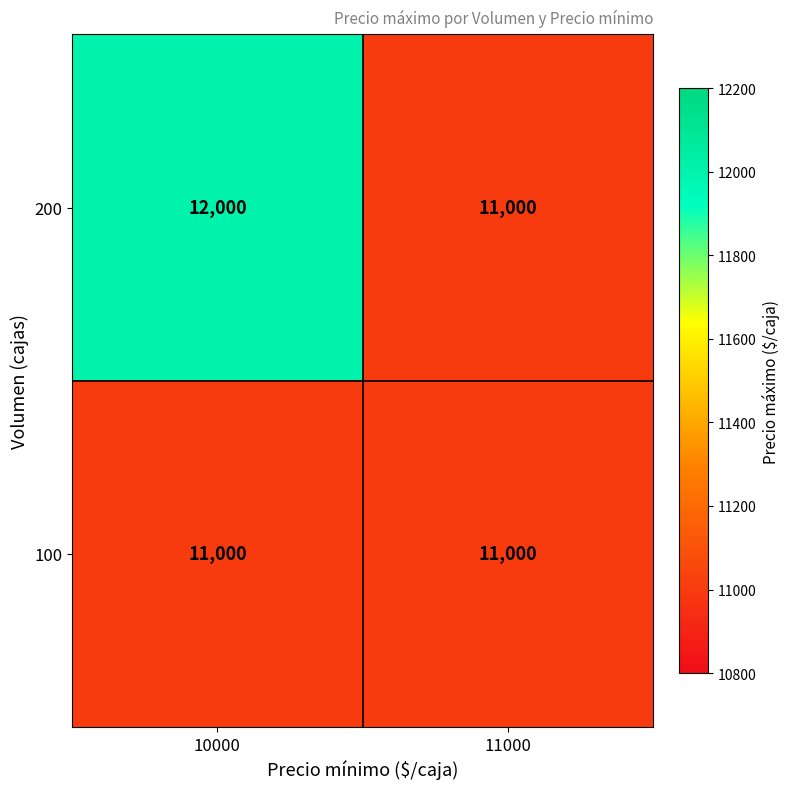

True or false: 200 has a value of 11000 at 11000.

True